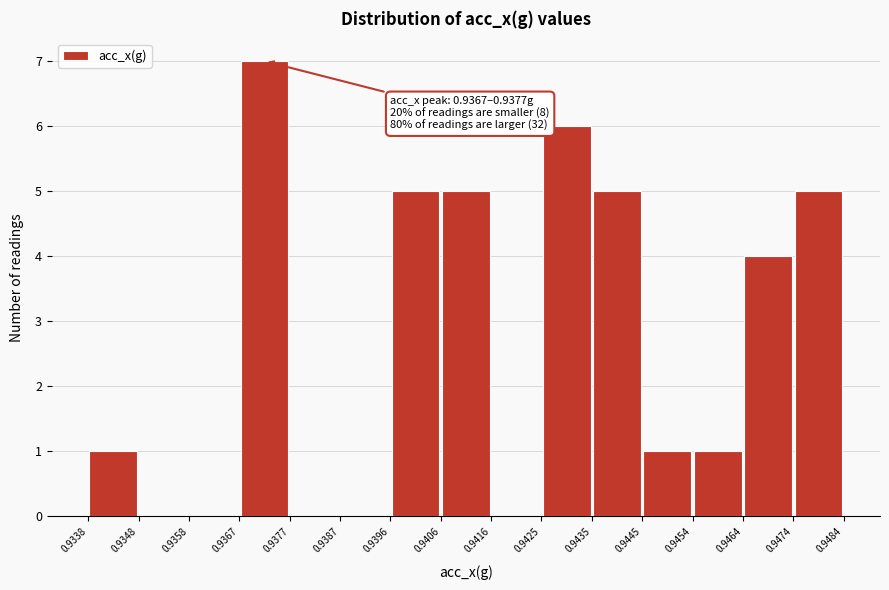

Which range on the x-axis has the tallest bar?

0.9367 to 0.9377